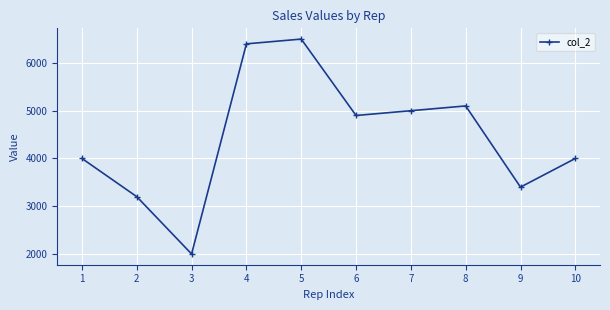

What is the value of the 1st point from the left?

4000